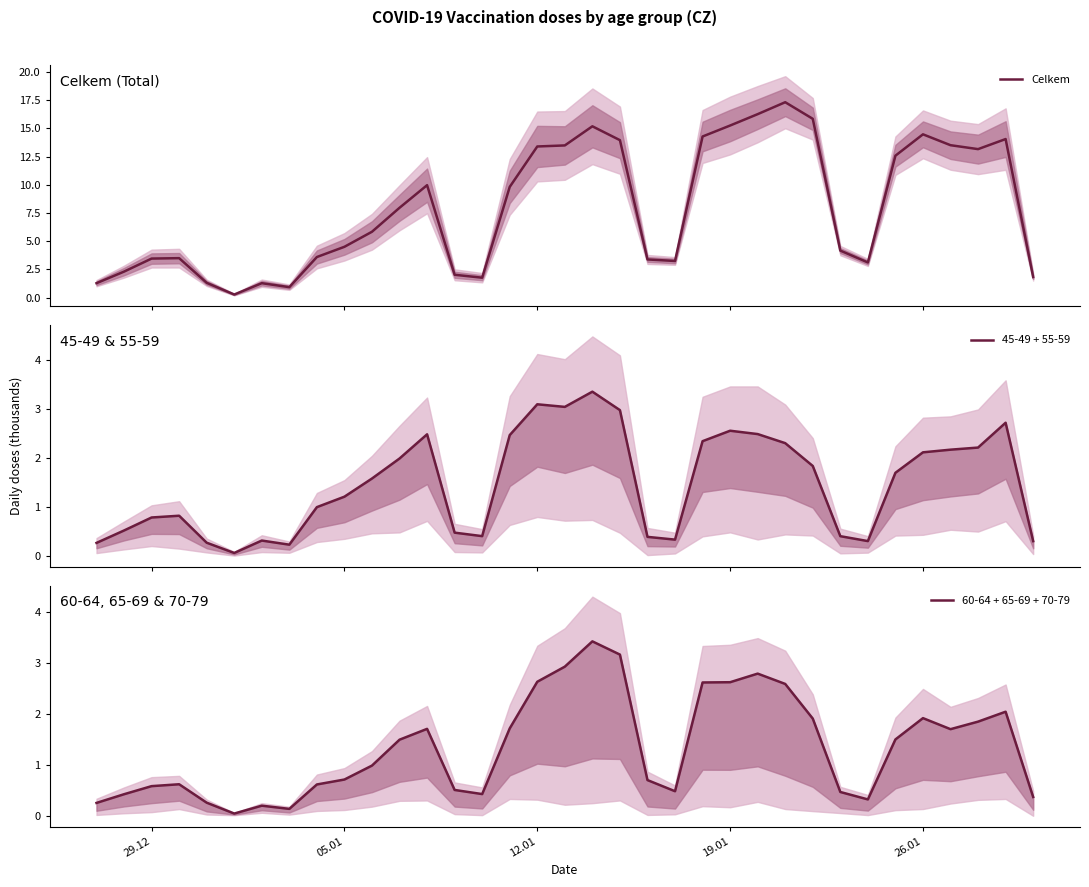

What is the maximum value for Celkem?

17.3